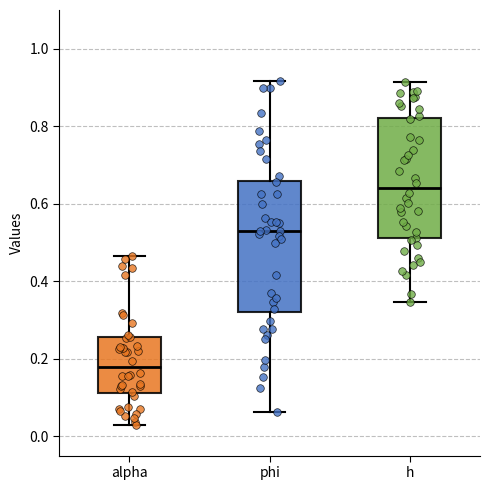

Reading left to right, transcribe this box plot: for each box, give where its median line is, the range the box spans, and where its two whiskers end, as read against the y-axis. The values are not printed on the chart, so give them approximately, as read against the axis.

alpha: median 0.18, box 0.12 to 0.26, whiskers 0.02 to 0.46
phi: median 0.54, box 0.32 to 0.66, whiskers 0.06 to 0.92
h: median 0.64, box 0.52 to 0.82, whiskers 0.34 to 0.92